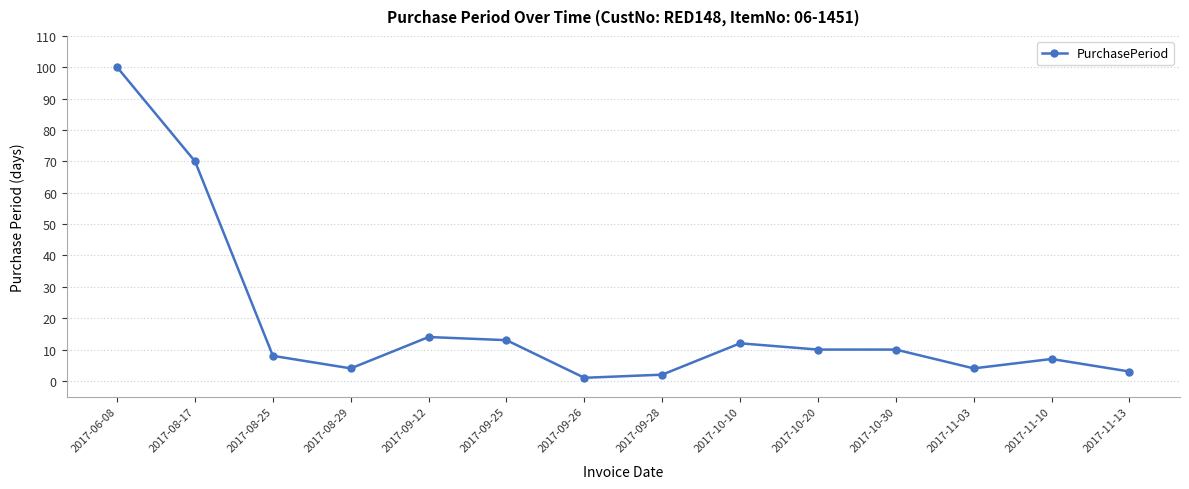

Where does the data first go above 10?

2017-06-08